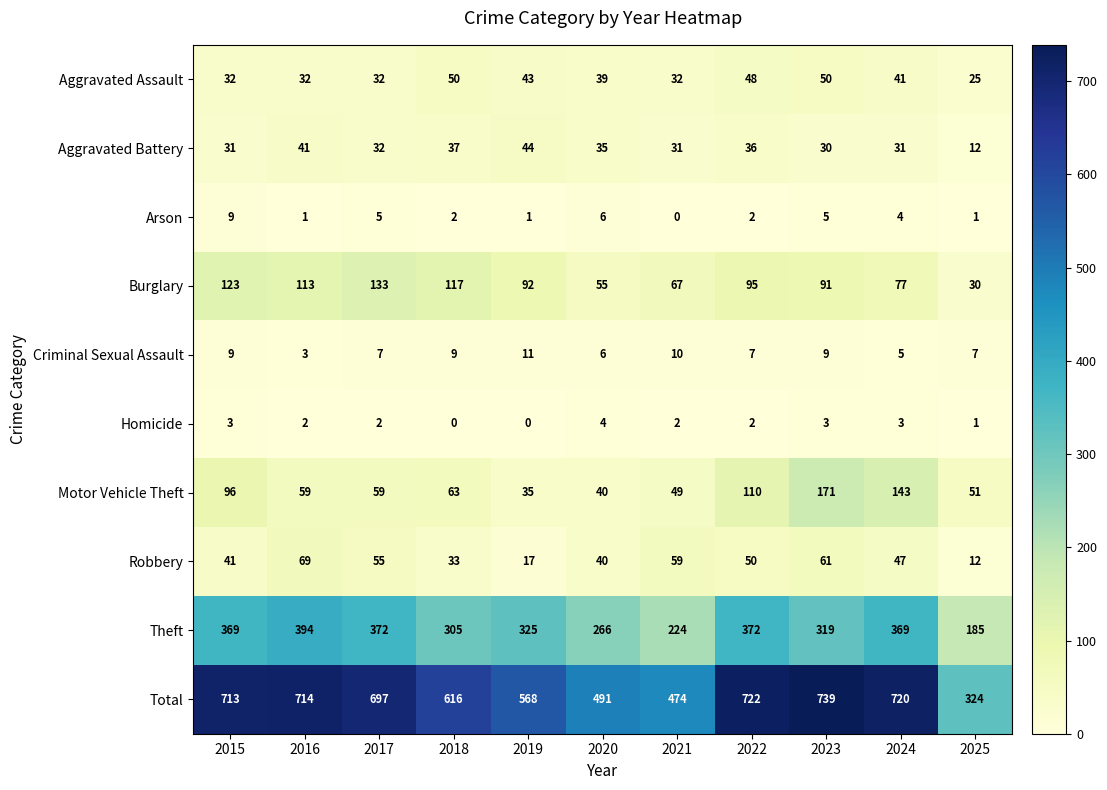

The Homicide series shows 2 at 2017. True or false?

True